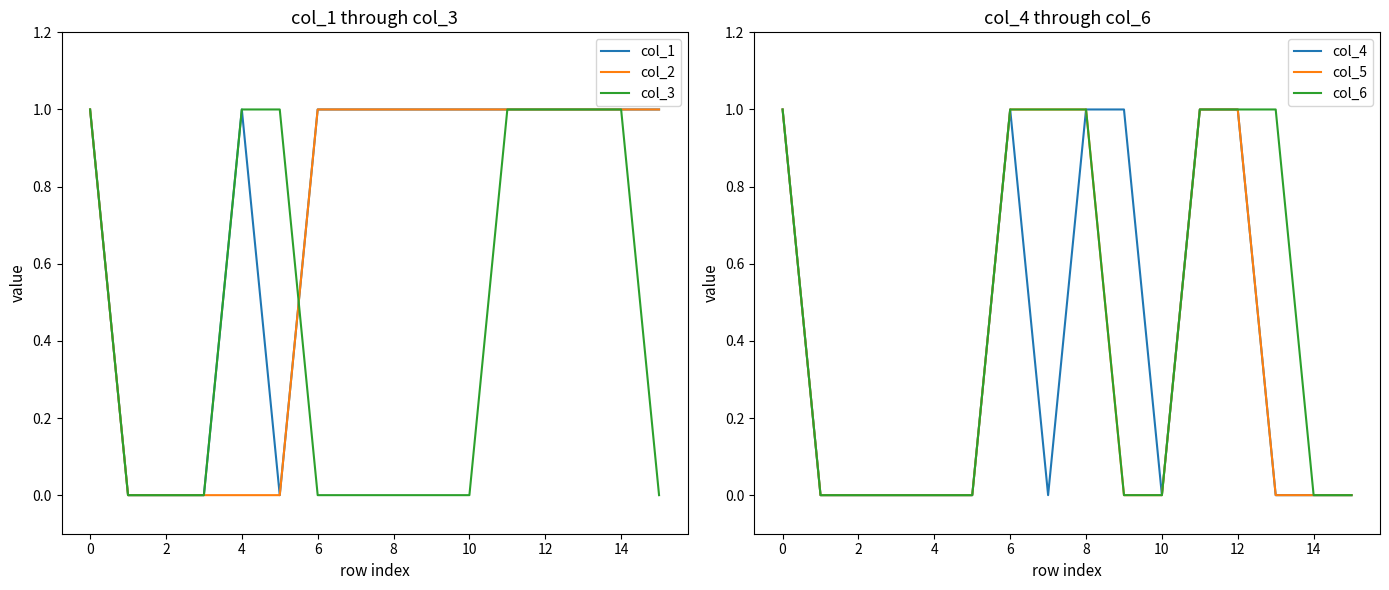

What is the average value of the col_1 series?

1